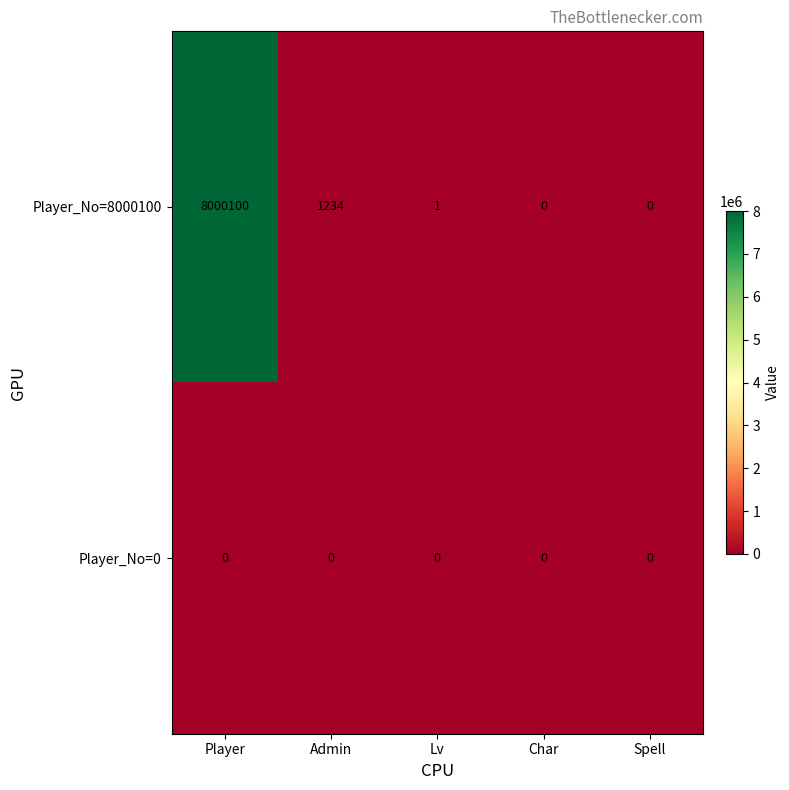

List the series in order of their overall mean, lowest first.

Player_No=0, Player_No=8000100